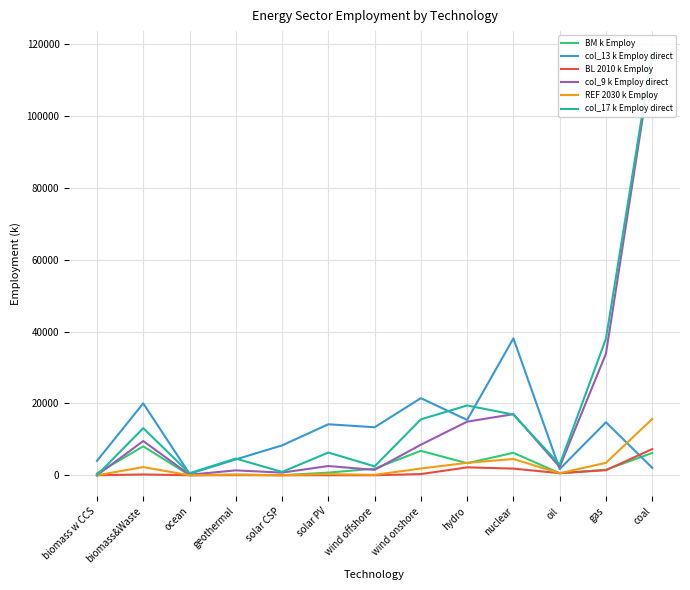

Between wind onshore and coal, which is larger?

wind onshore